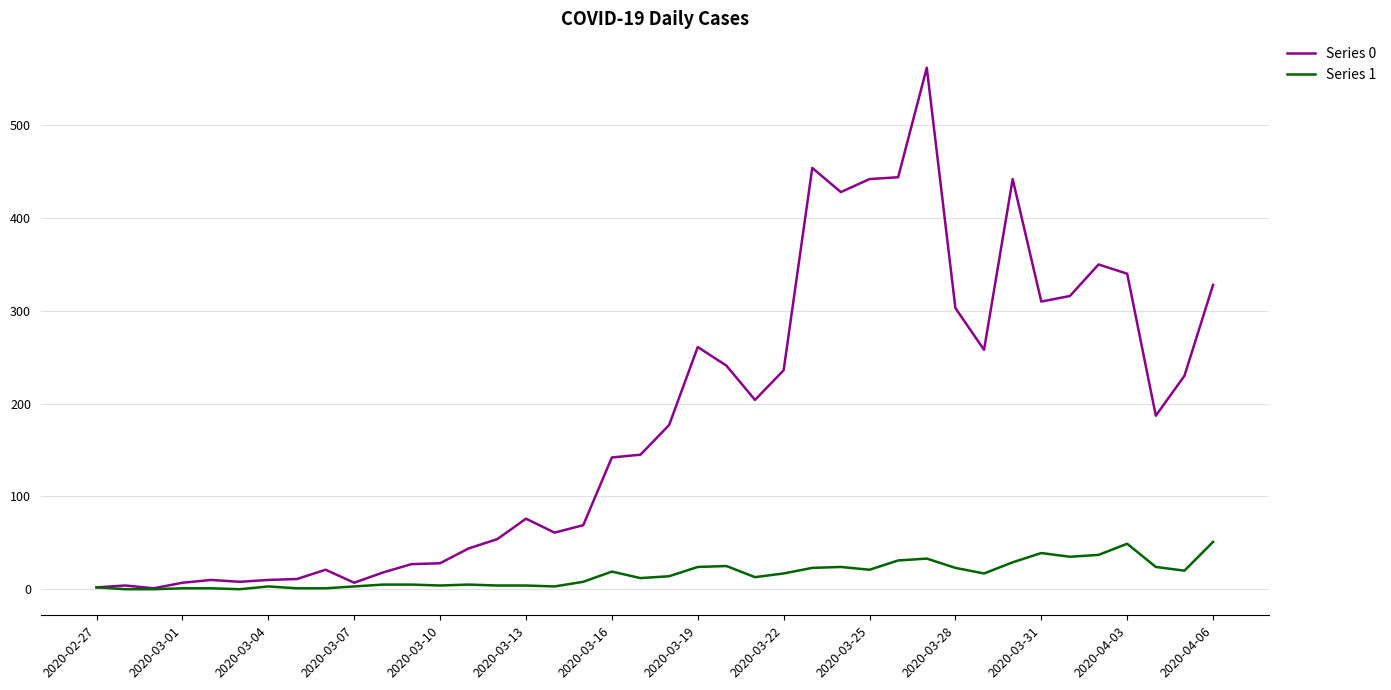

Which series has the largest range (max minus min)?

Series 0